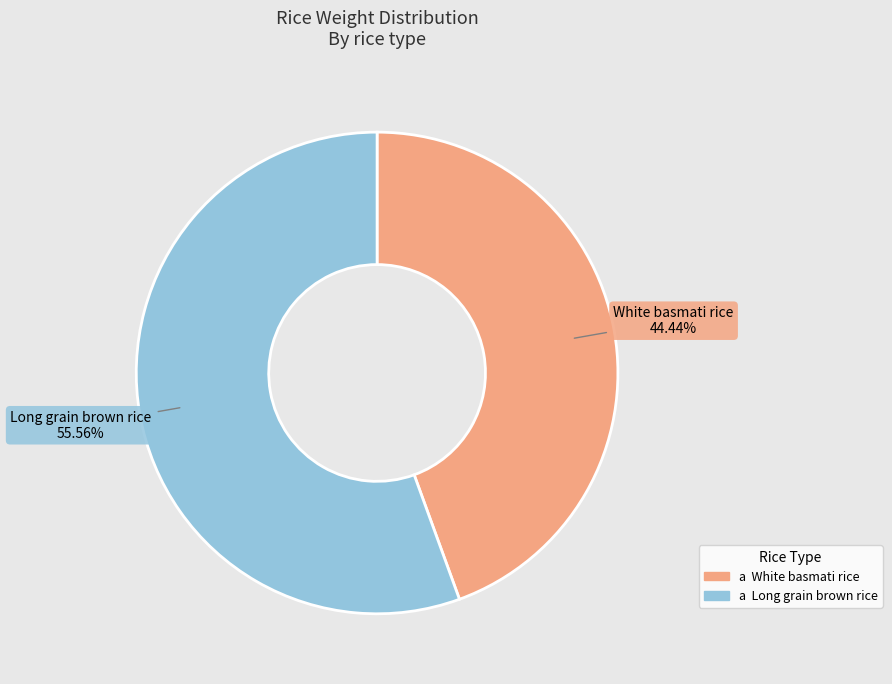

Is there a majority slice in this chart?

Yes